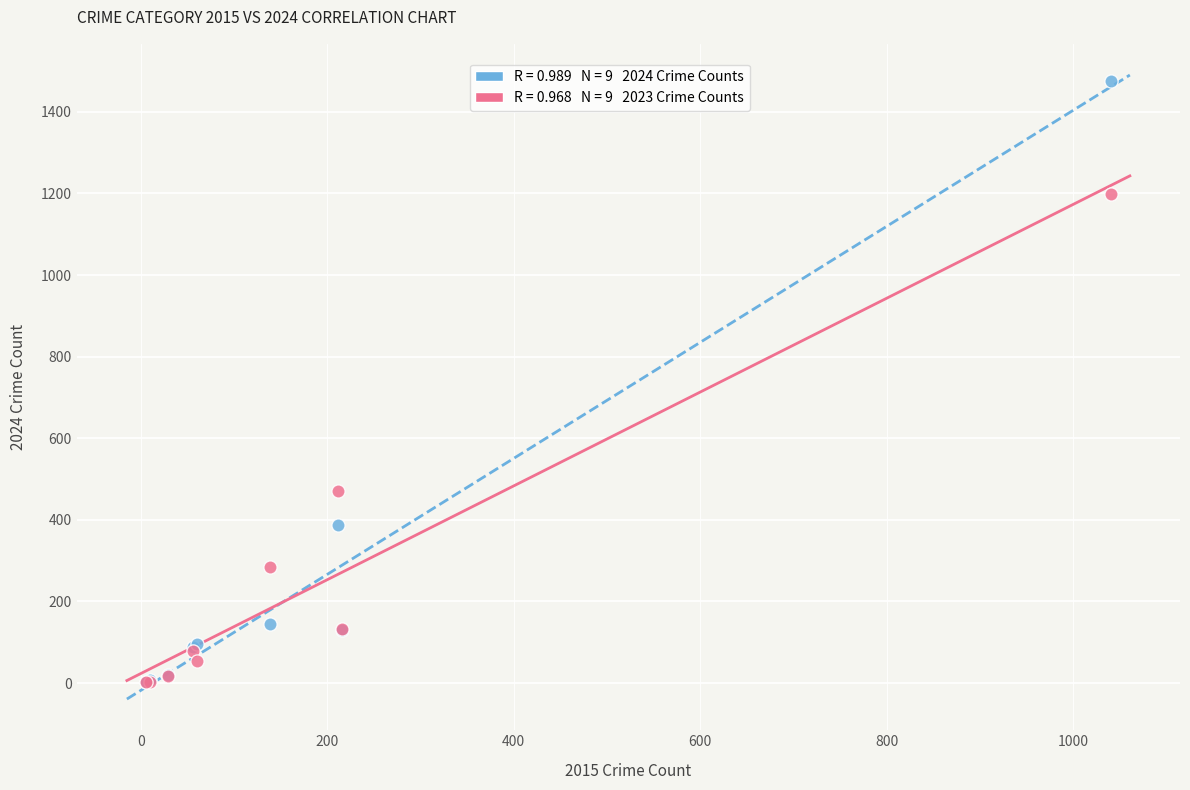

Across all series, what Y value is closest to 738?

470